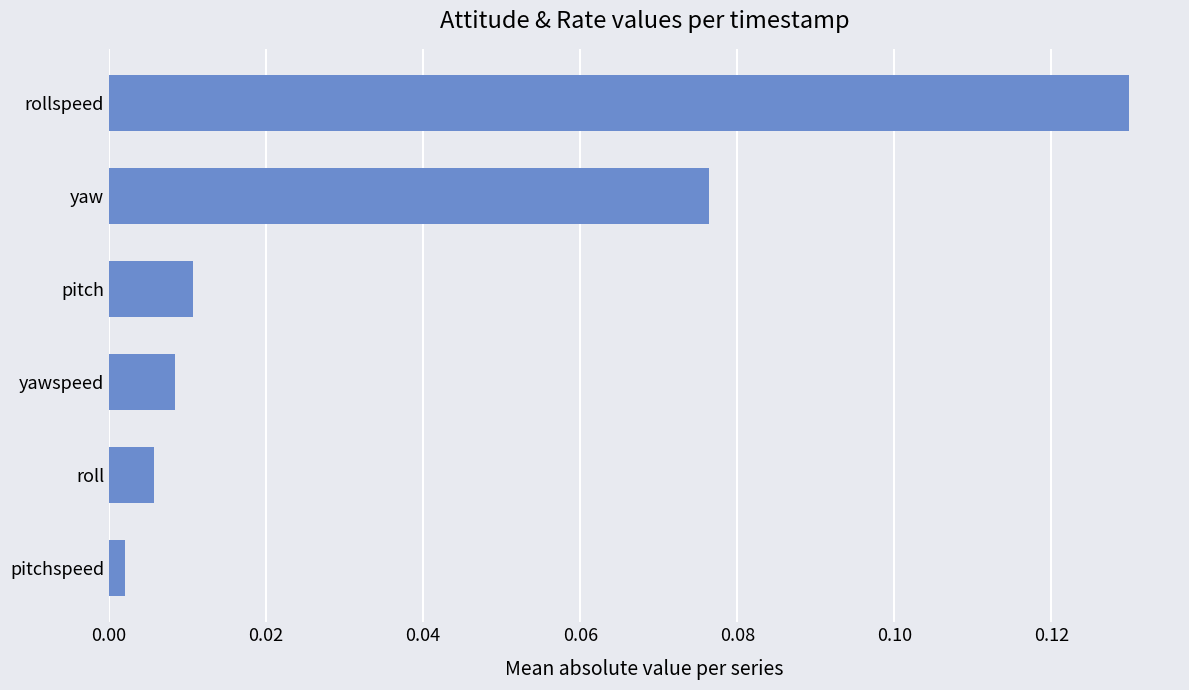

Rank the categories by value from lowest to highest.

pitchspeed, roll, yawspeed, pitch, yaw, rollspeed